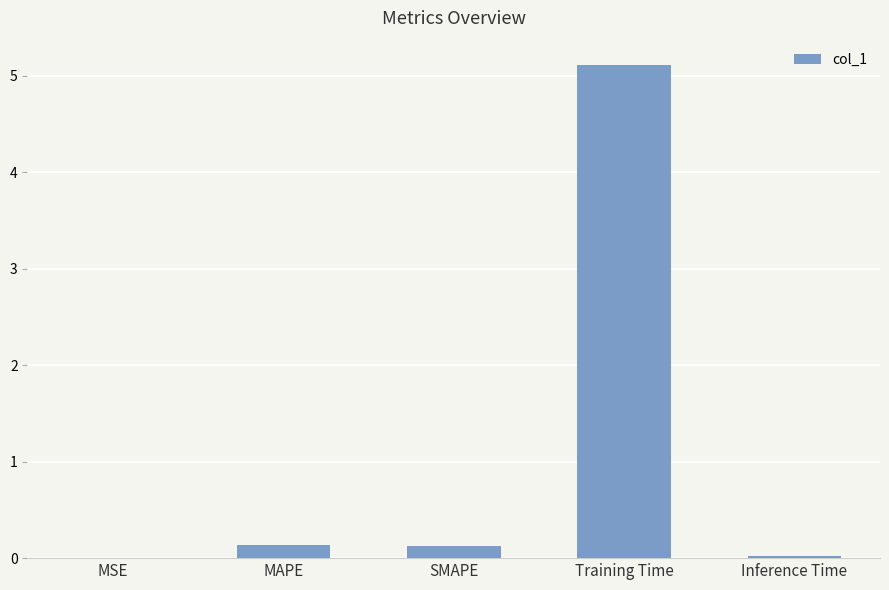

At which category does the chart reach its peak across all series?

Training Time